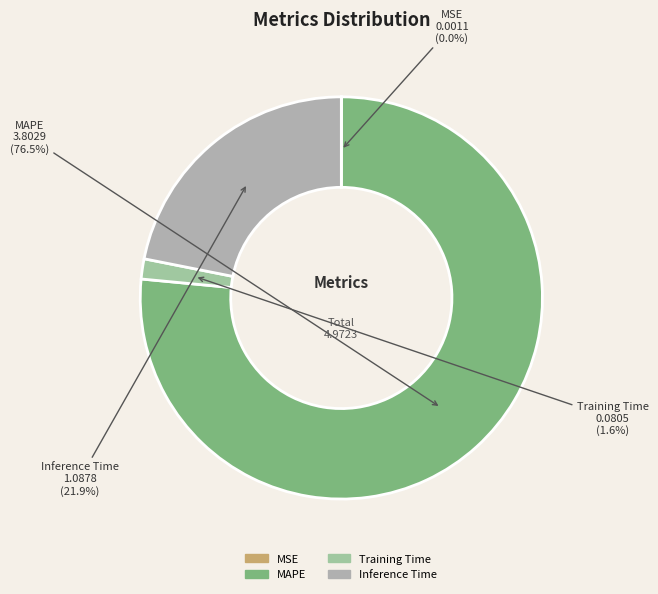

What is the largest slice in the pie chart?

MAPE